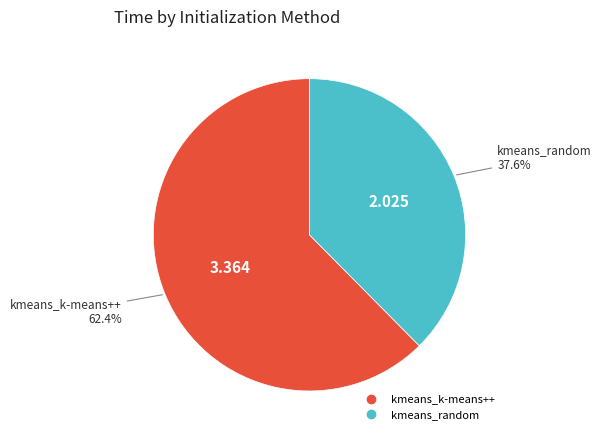

How many segments does this pie chart have?

2